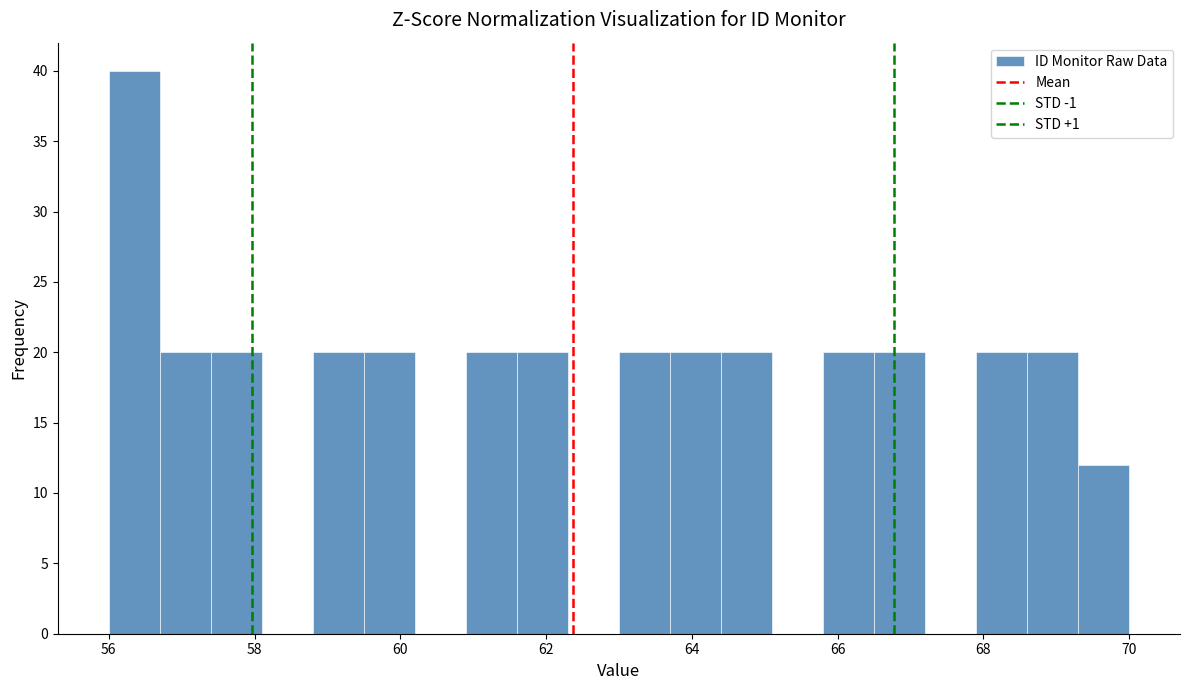

Around what value on the x-axis is the tallest bar? Give the approximate position of its centre, as read against the axis.

56.4